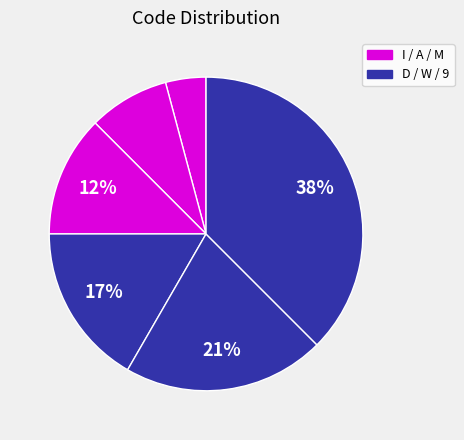

How many slices are in this pie chart?

6